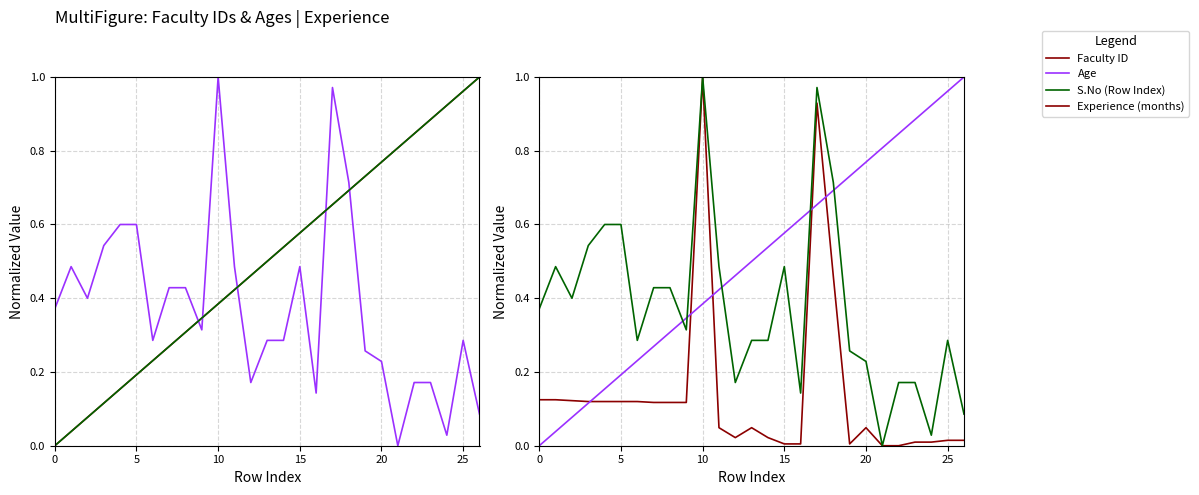

What value does the Experience (months) series have at 5?

0.1